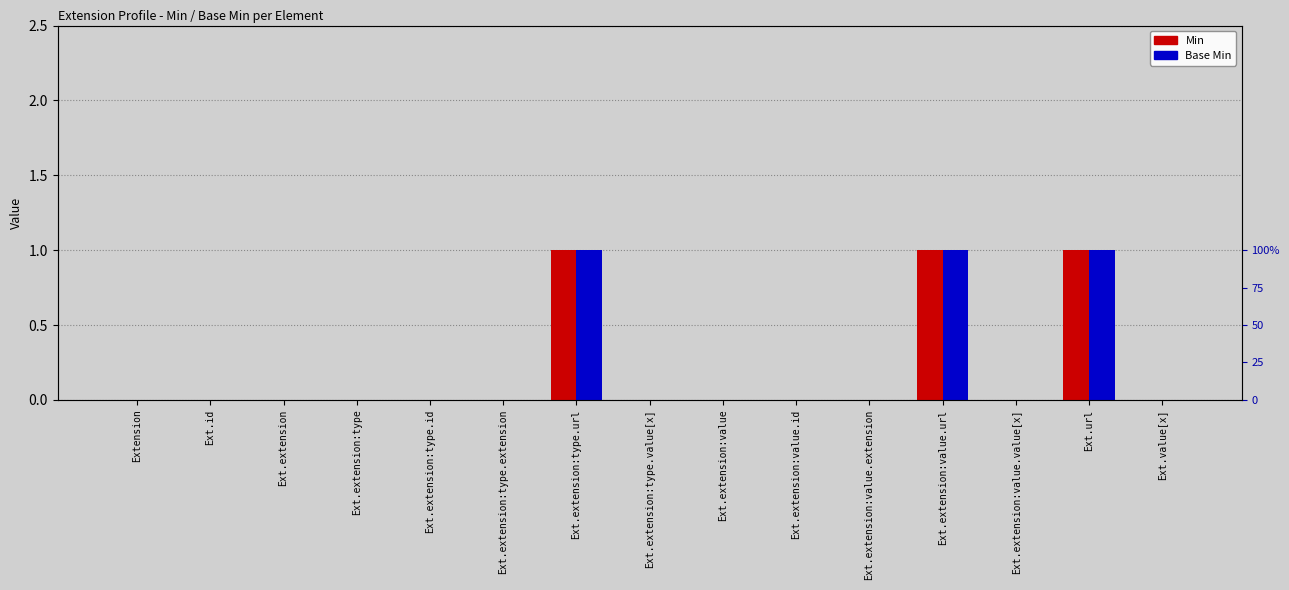

Which has a higher value, Ext.extension:type.value[x] or Ext.extension:value.id?

Ext.extension:type.value[x]